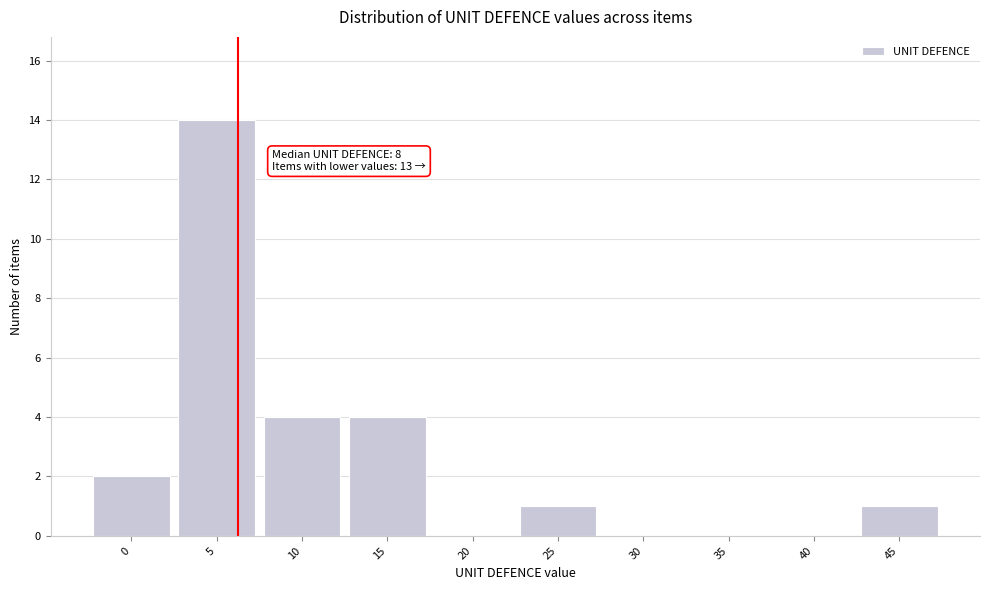

Reading right to left, list all the values displayed in this chart.

45=1	40=0	35=0	30=0	25=1	20=0	15=4	10=4	5=14	0=2